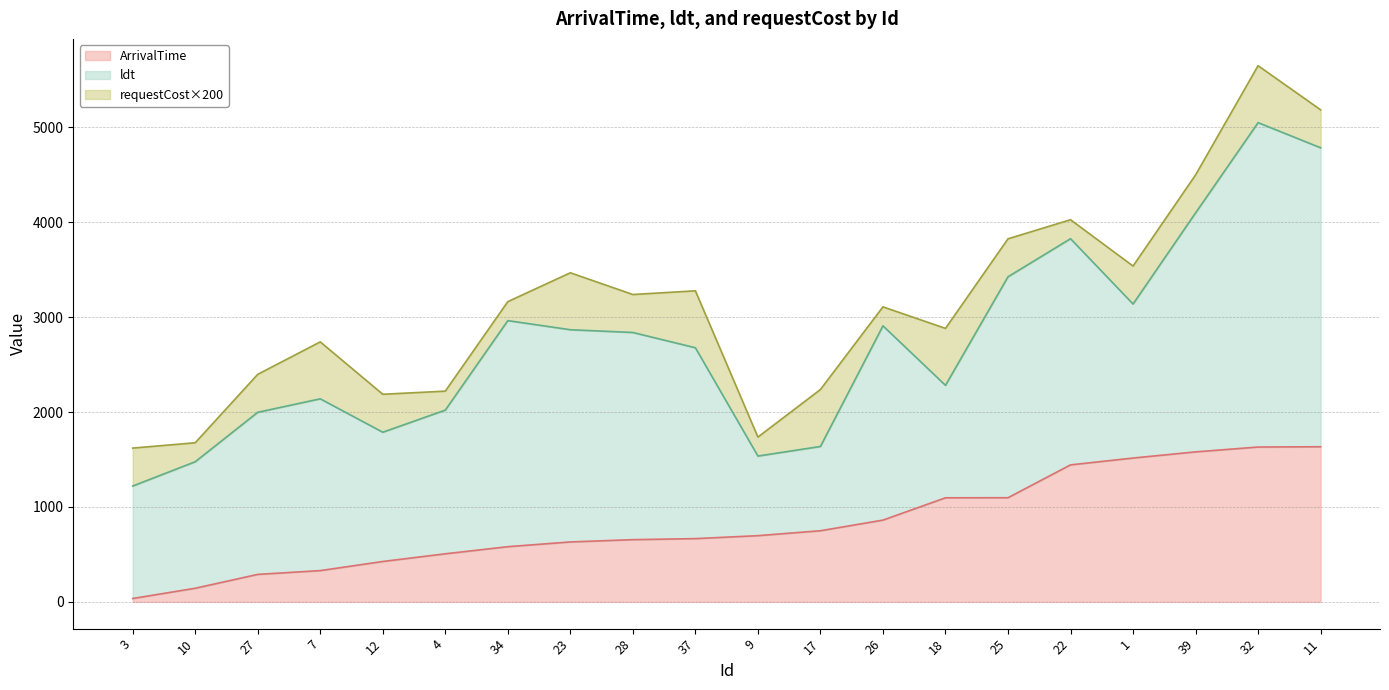

The value of ept at 3 is 35. True or false?

True